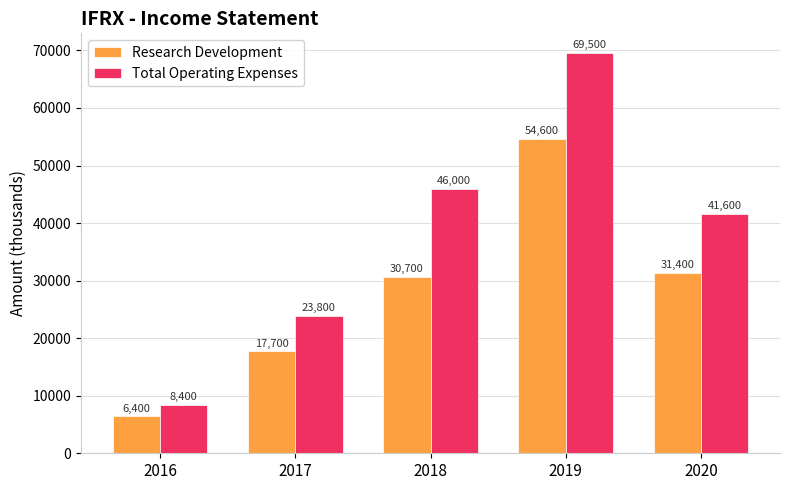

Which series changed the most between 2018 and 2019?

Research Development